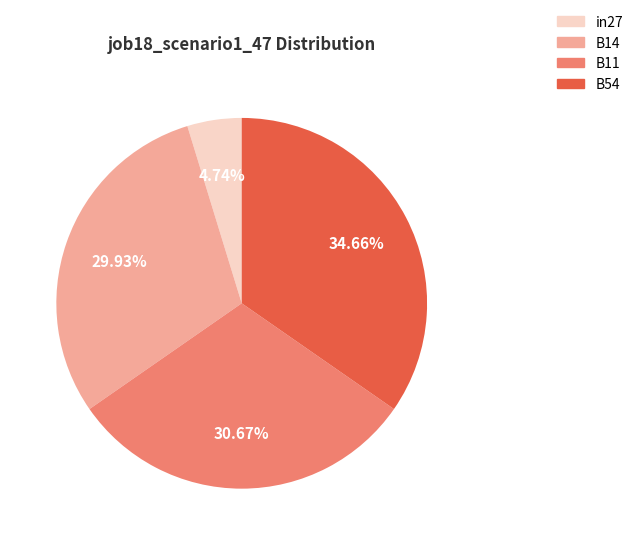

Is there a majority slice in this chart?

No